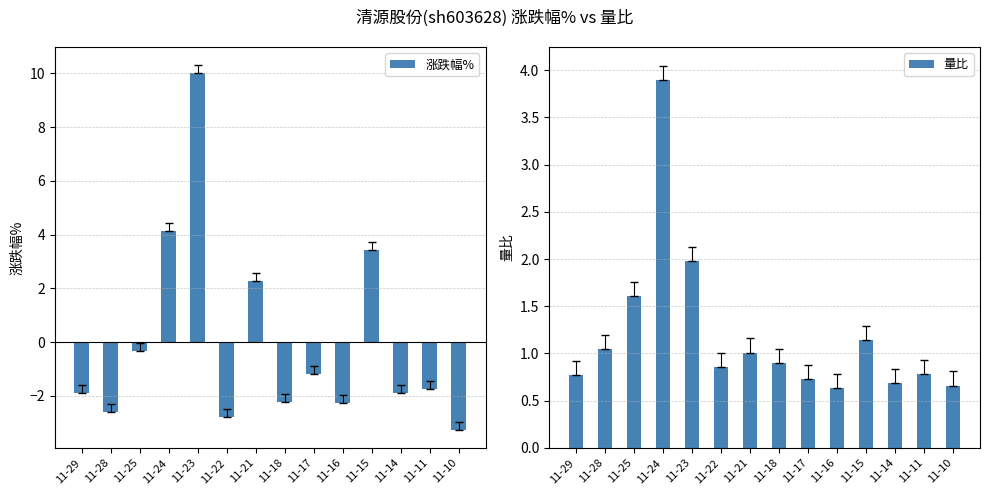

Is it true that 涨跌幅% equals -3.1 at 11-11?

False